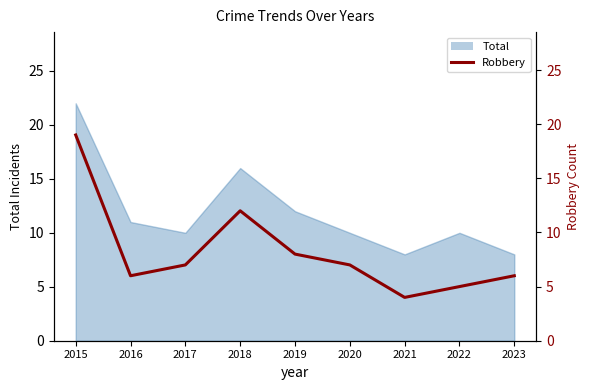

What is the difference between the second highest and minimum values?

8